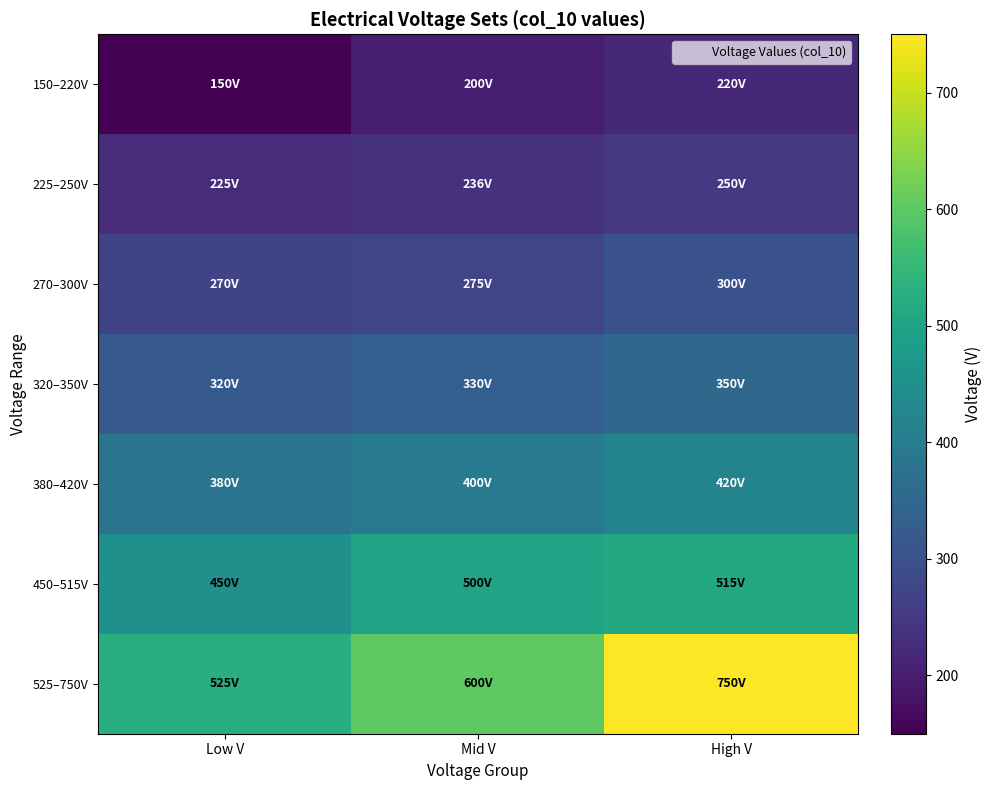

Between Low V and Mid V, which is larger?

Mid V